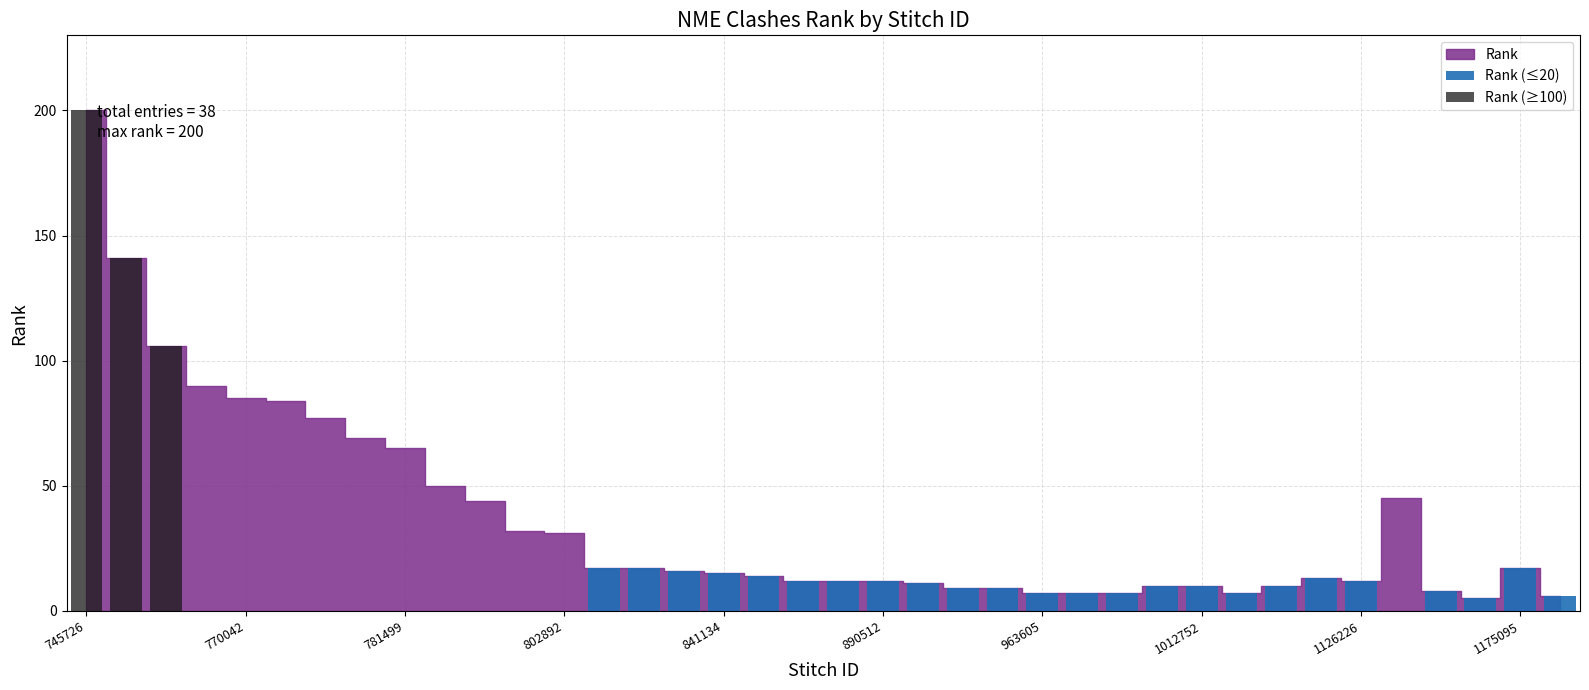

How many groups of bars are there?

38